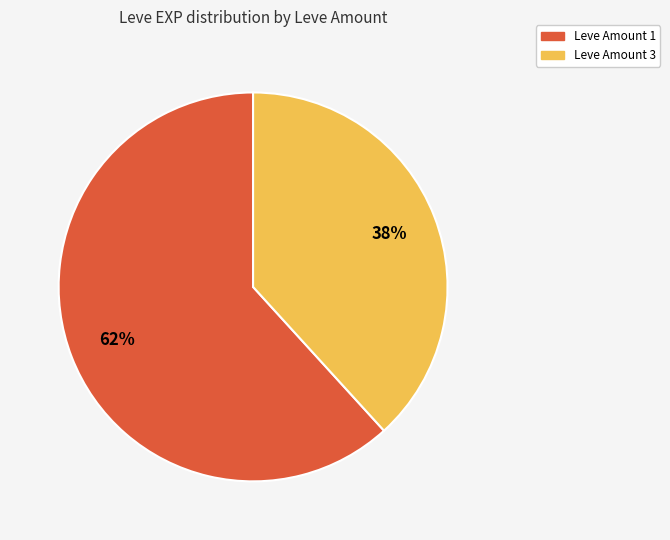

To the nearest percent, what is the average slice percentage?

50%